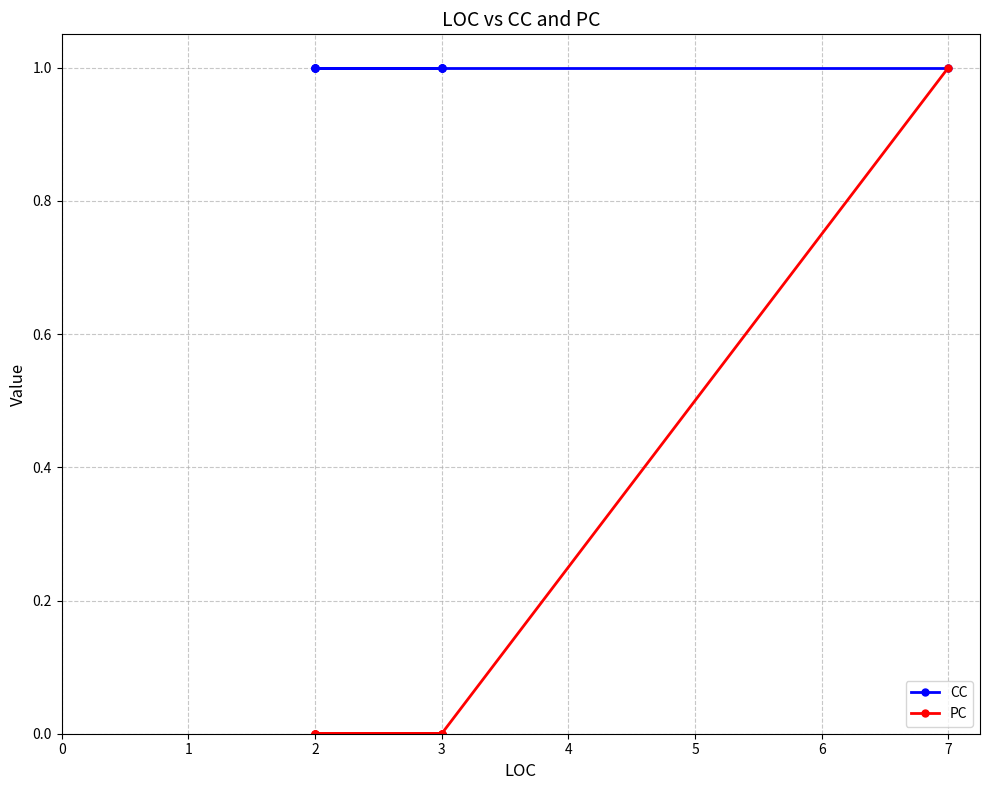

What is the value of the CC point at the 3rd from the left?

1